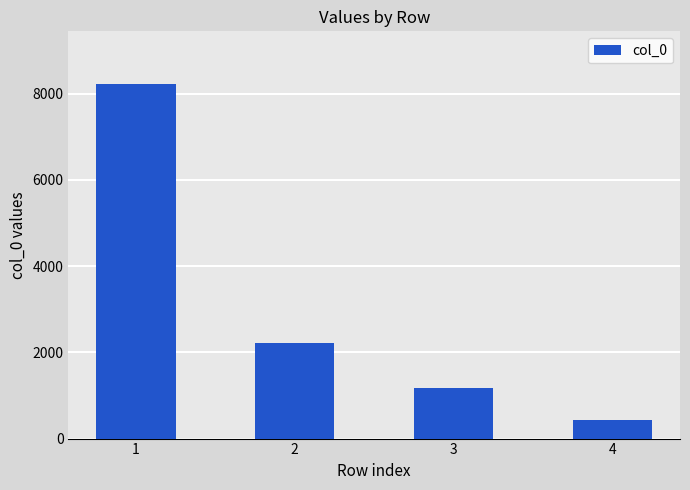

What is the smallest value displayed?

441